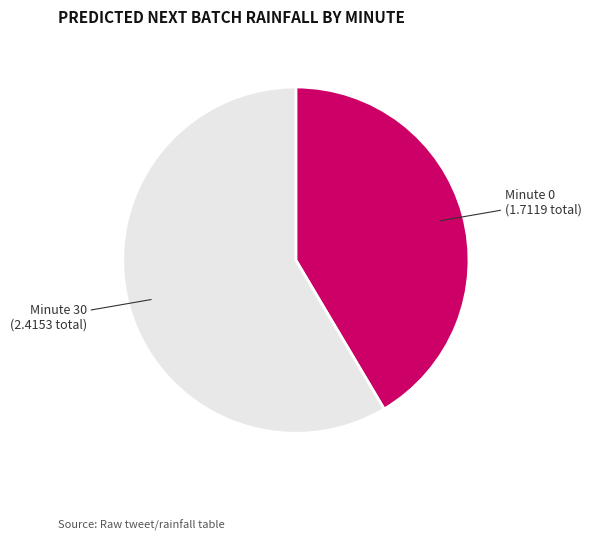

Is there a majority slice in this chart?

Yes